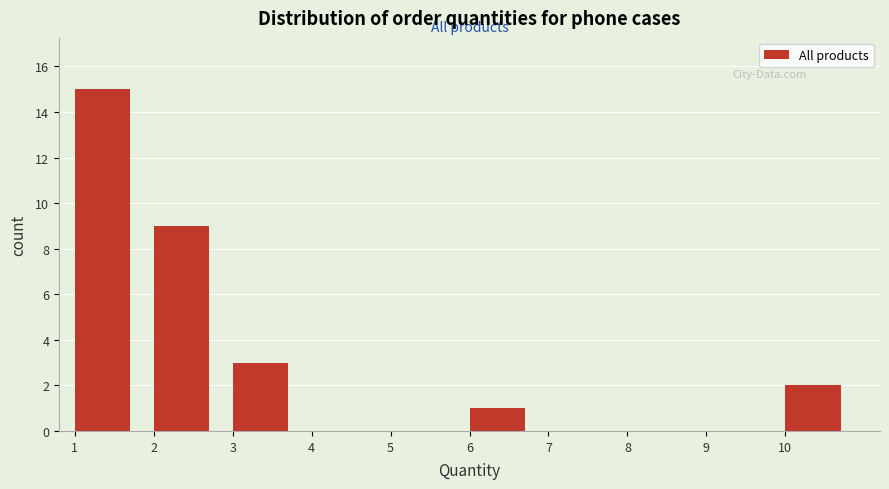

Which range on the x-axis has the tallest bar?

1 to 2